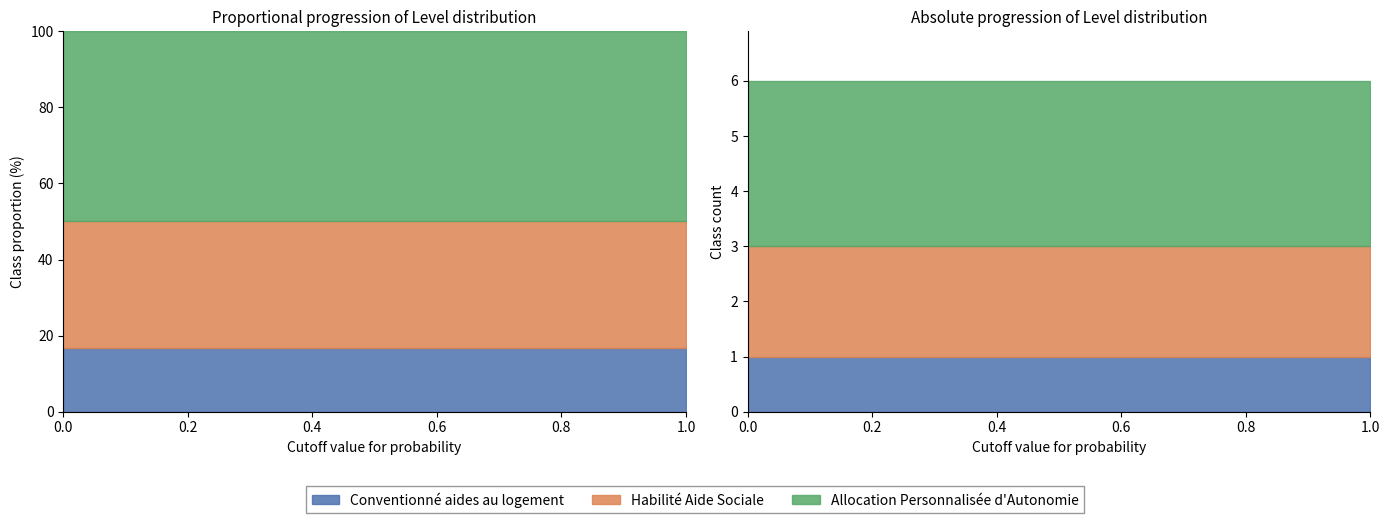

What is the sum of the Habilité Aide Sociale values at 8 and 1?

4